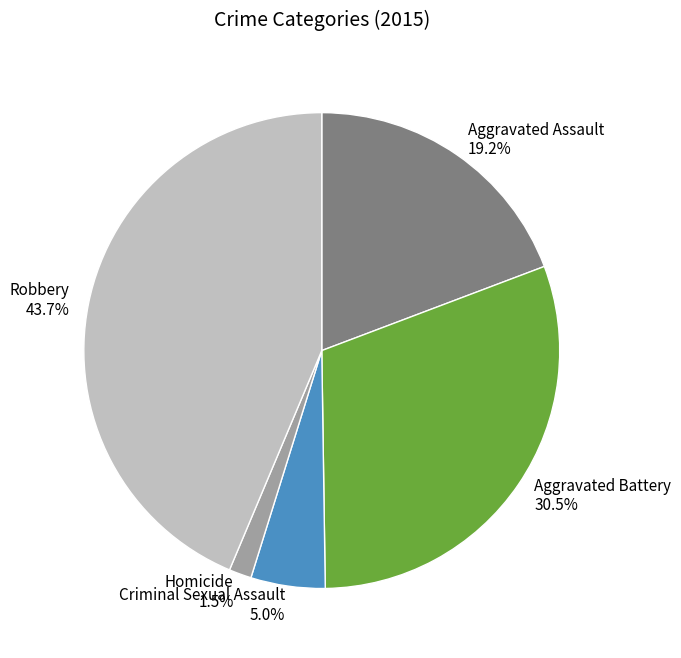

Rank the categories by value from lowest to highest.

Homicide, Criminal Sexual Assault, Aggravated Assault, Aggravated Battery, Robbery